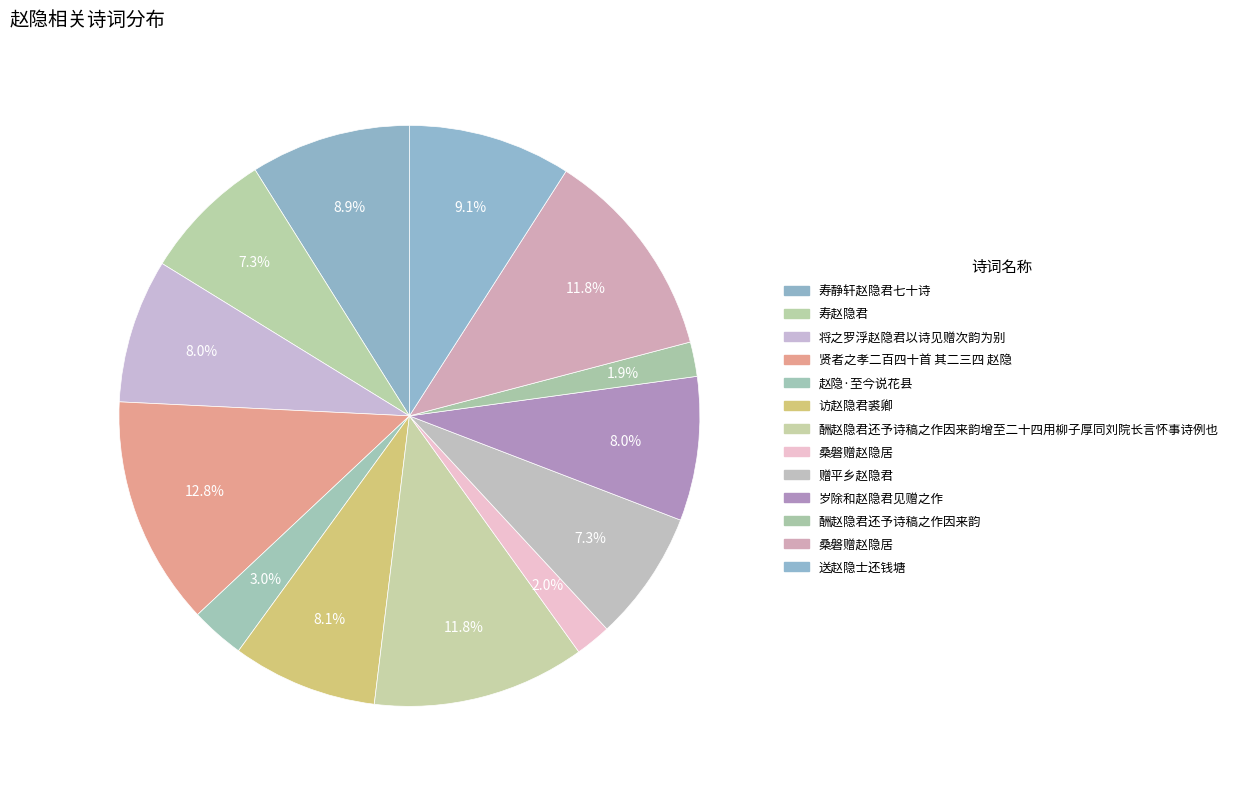

To the nearest percent, what is the average slice percentage?

8%